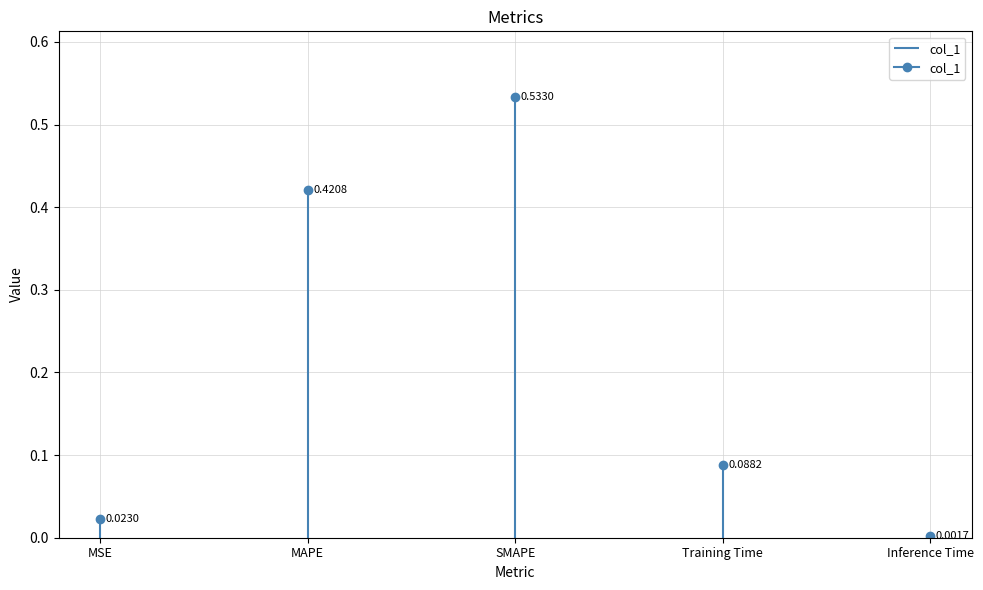

The value at SMAPE is 0.3. True or false?

False